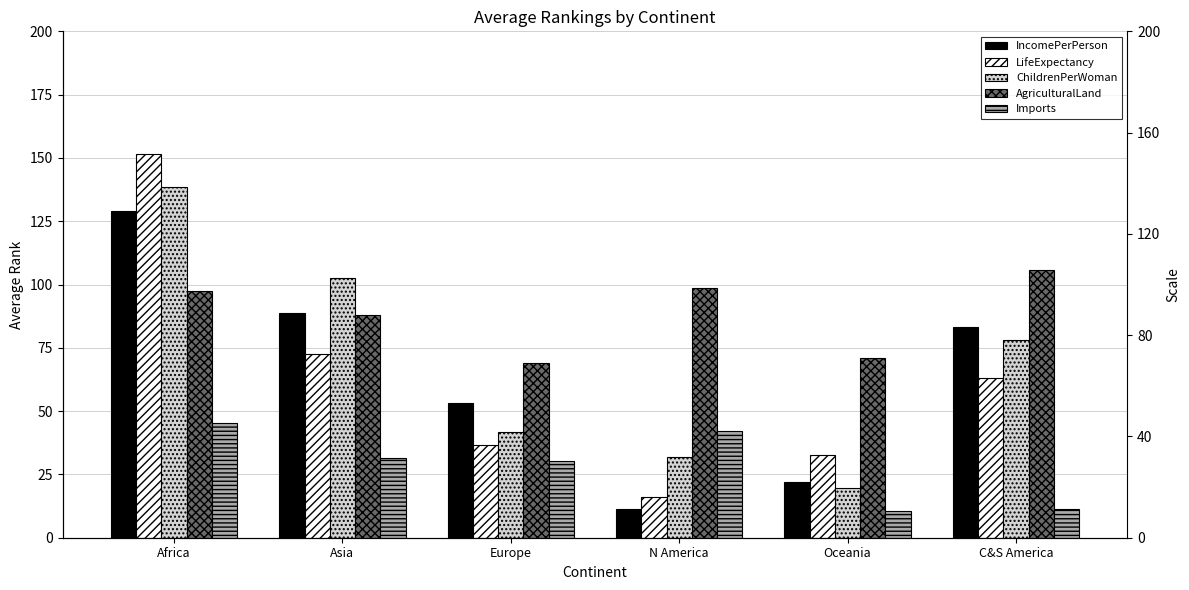

Between C&S America and Asia, which is larger?

Asia